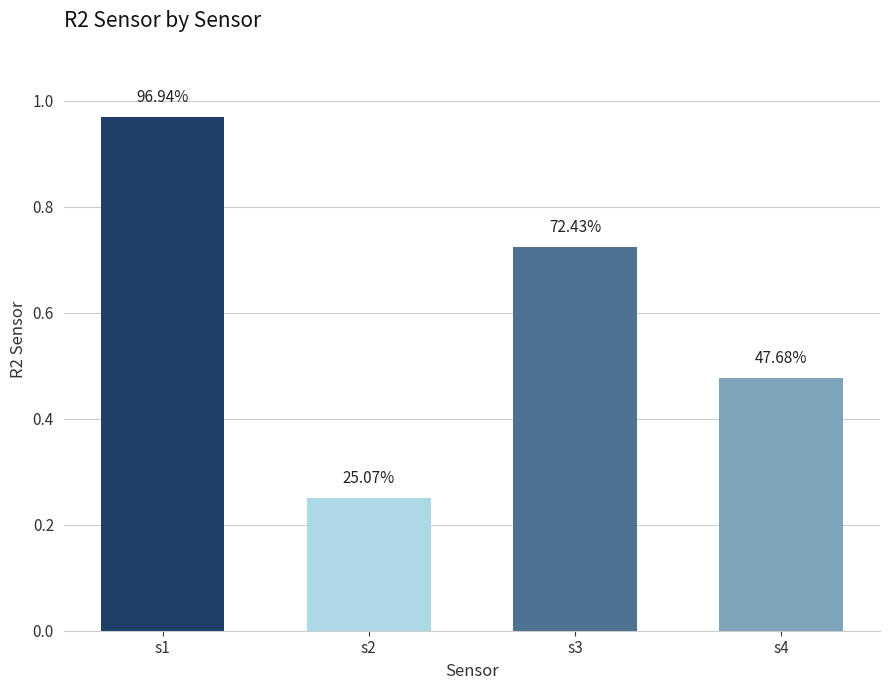

Does the chart contain any negative values?

No